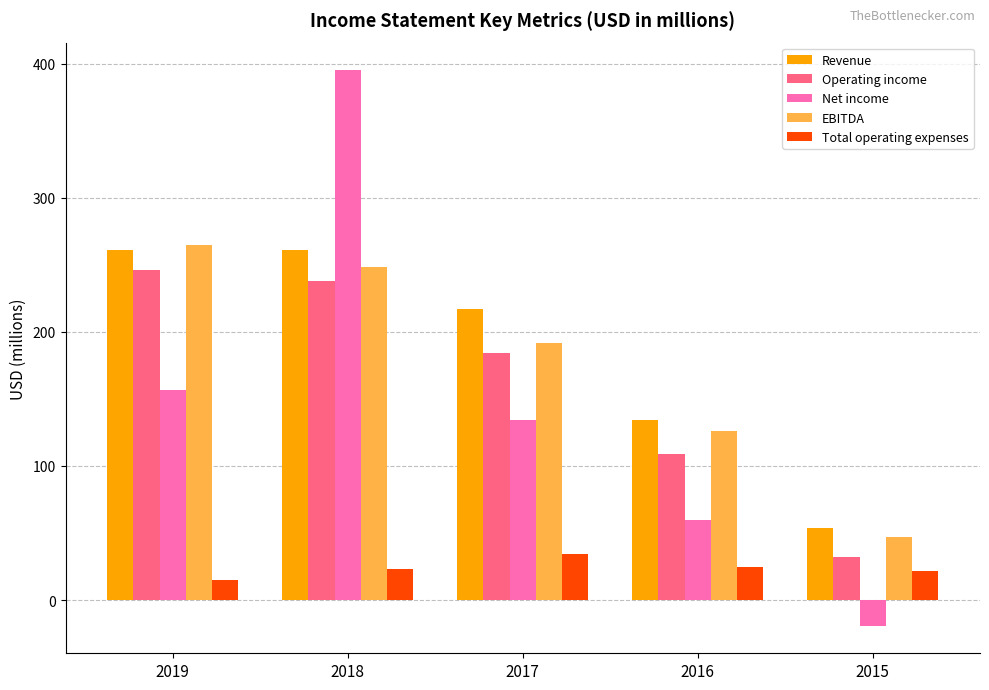

What is the lowest value of the Total operating expenses series?

15